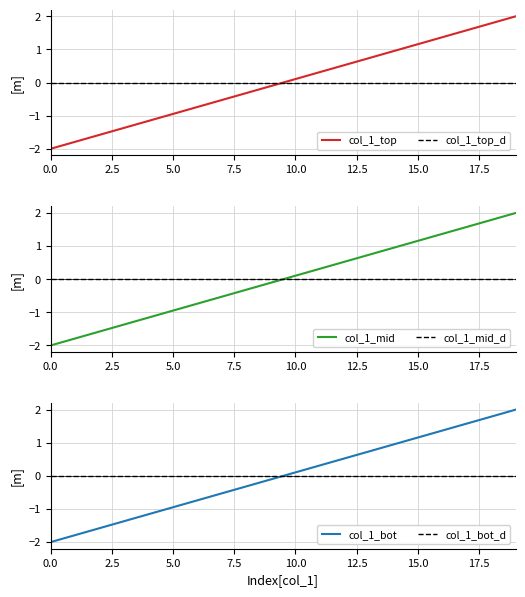

How many values in col_1_bot are above zero?

10